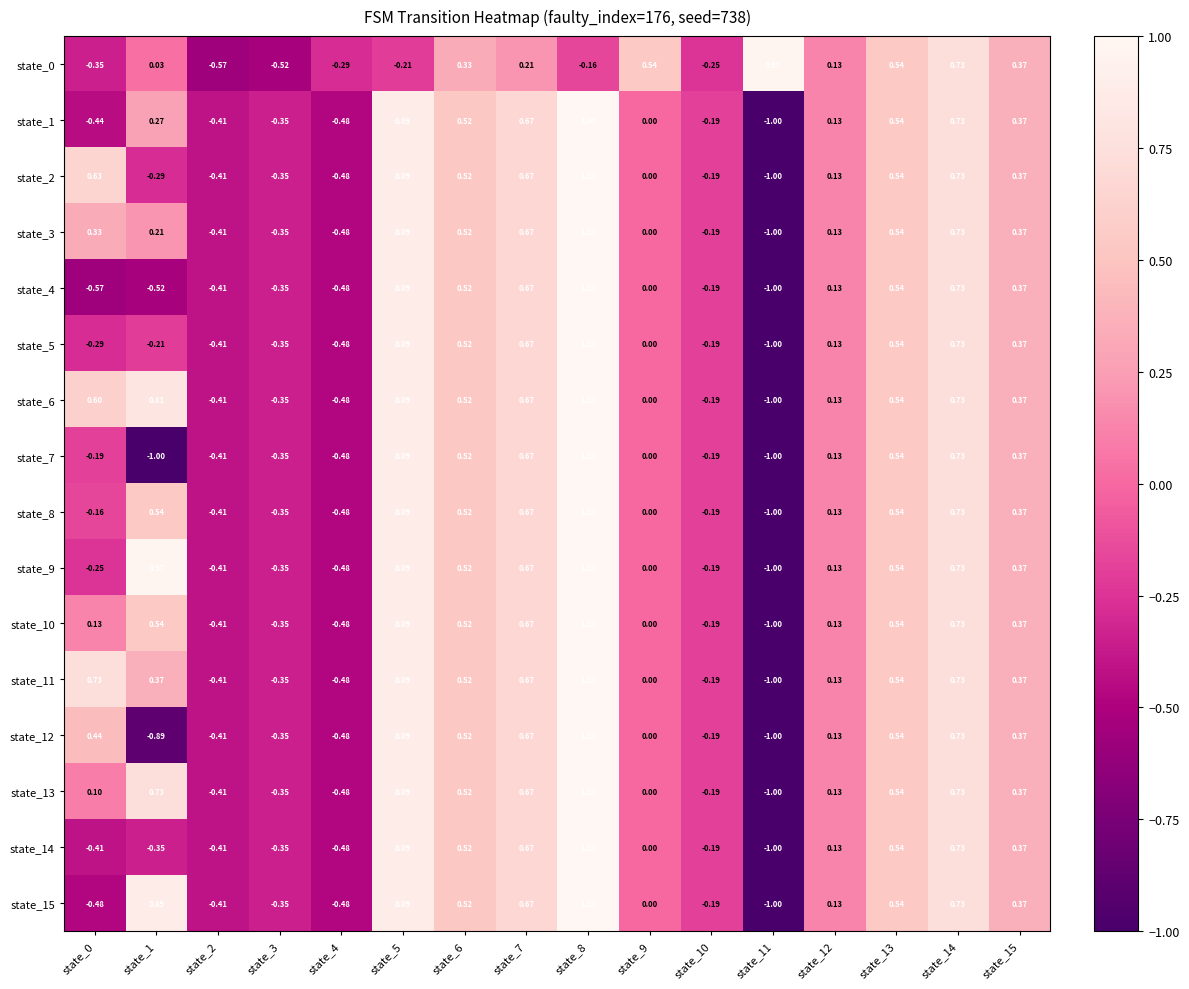

Is the value of state_7 at state_9 greater than the value of state_13 at state_4?

Yes